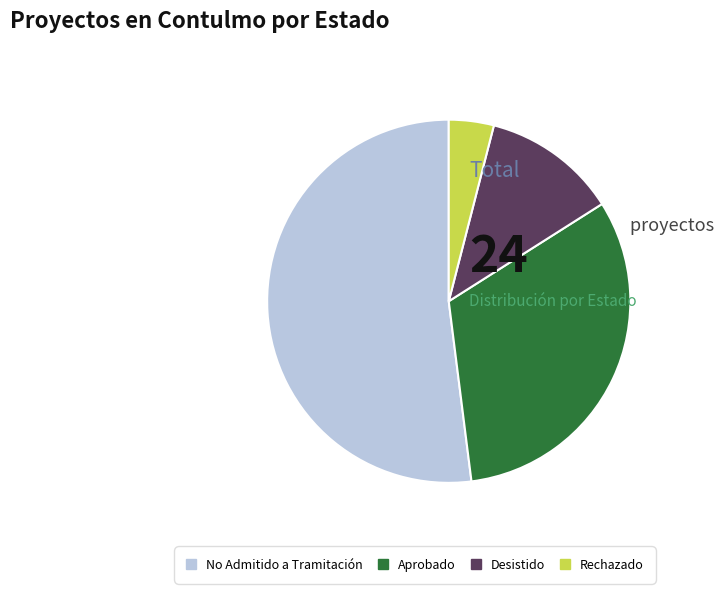

Is it true that Rechazado is 4% of the pie?

True